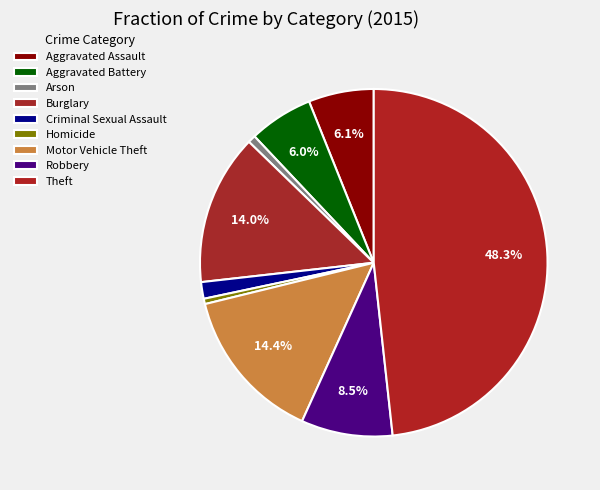

Does any single category account for the majority?

No